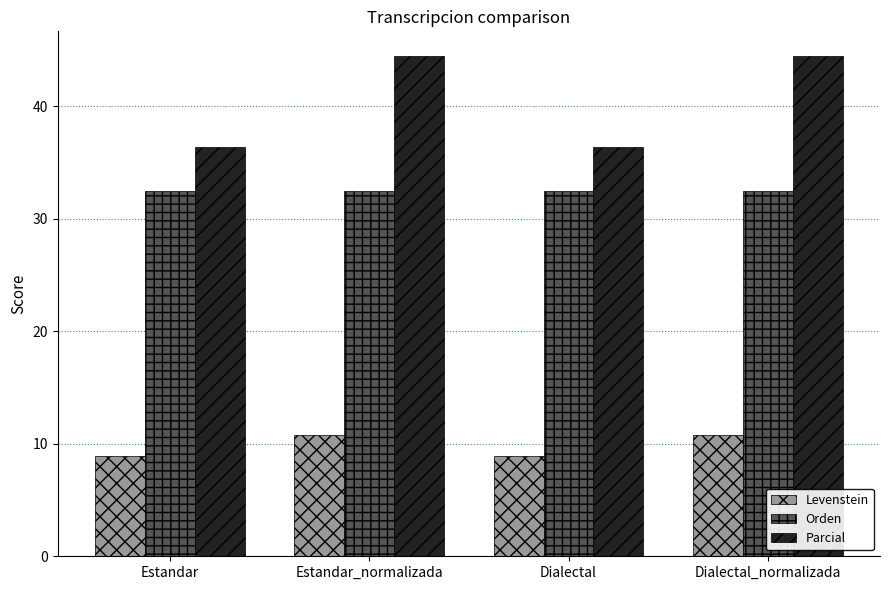

What is the smallest value displayed?

8.9